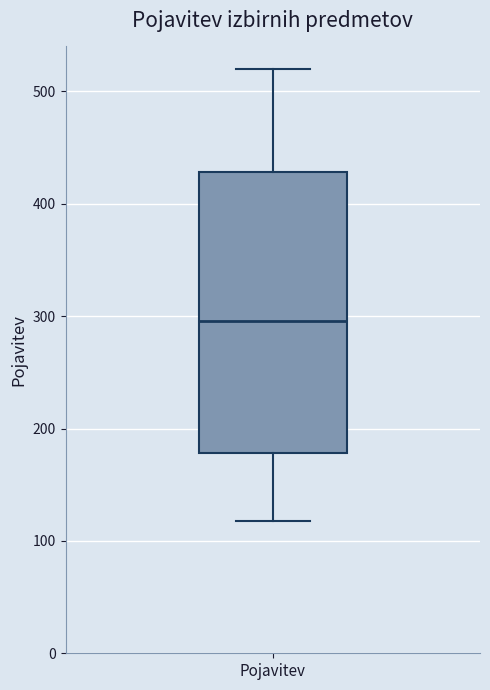

Transcribe this box plot: give where the median line is, the range the box spans, and where the two whiskers end, as read against the y-axis. The values are not printed on the chart, so give them approximately, as read against the axis.

median 300, box 180 to 430, whiskers 120 to 520